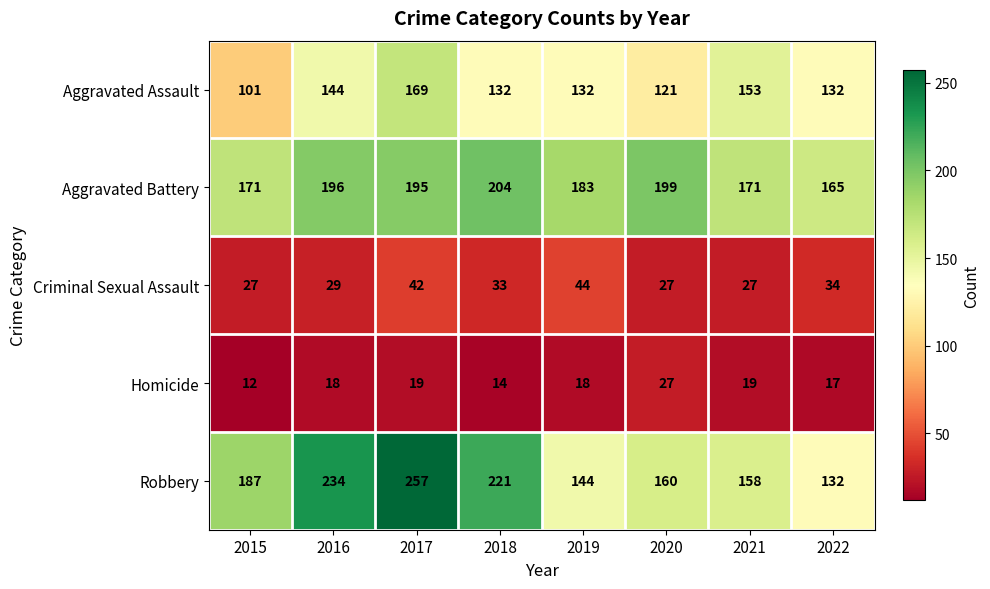

Read the Criminal Sexual Assault value at 2019.

44